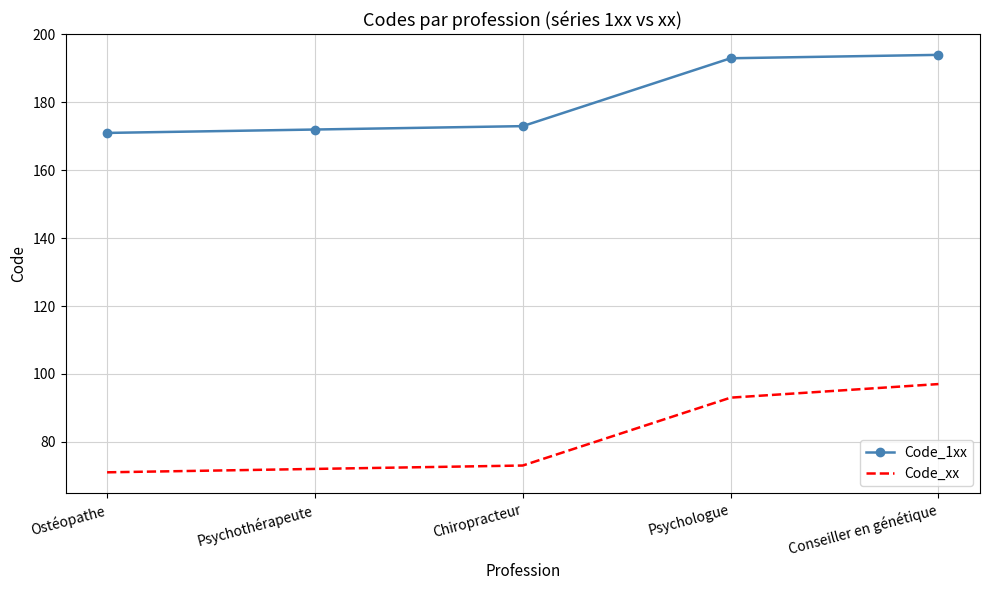

Read the Code_1xx value at Psychologue, to the nearest 10.

190